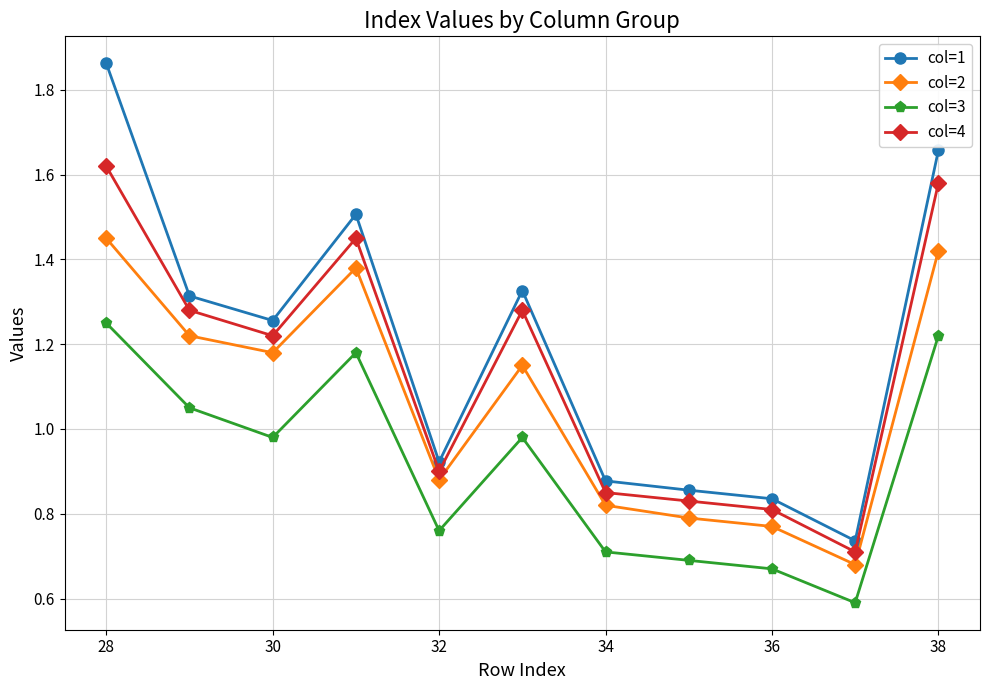

True or false: col=1 and col=3 intersect in this chart.

False